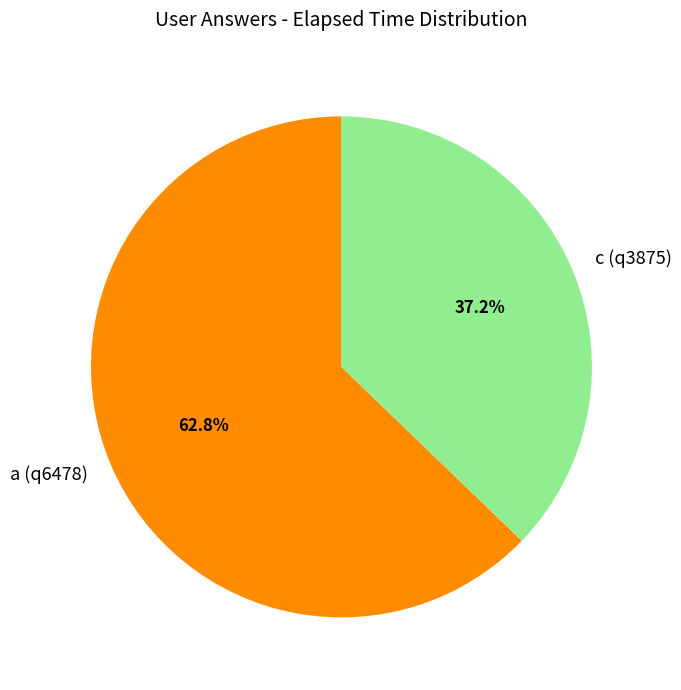

The a (q6478) slice represents 75% of the pie. True or false?

False